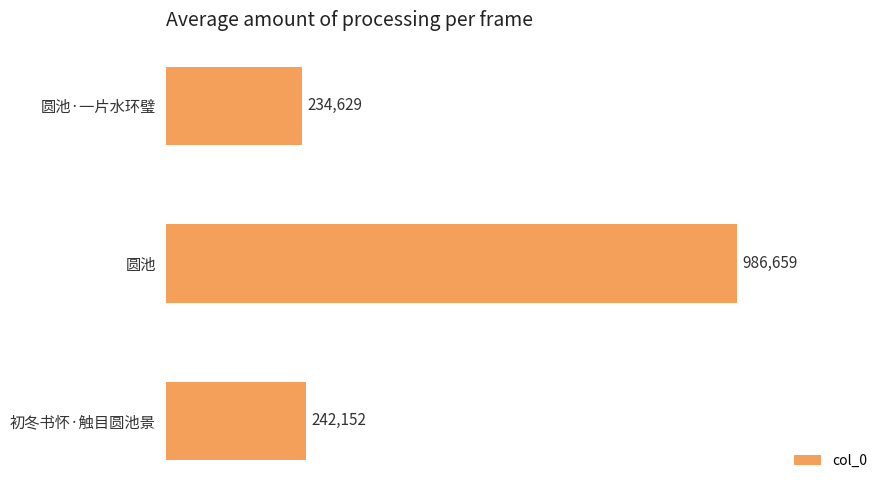

Are the bars horizontal?

Yes